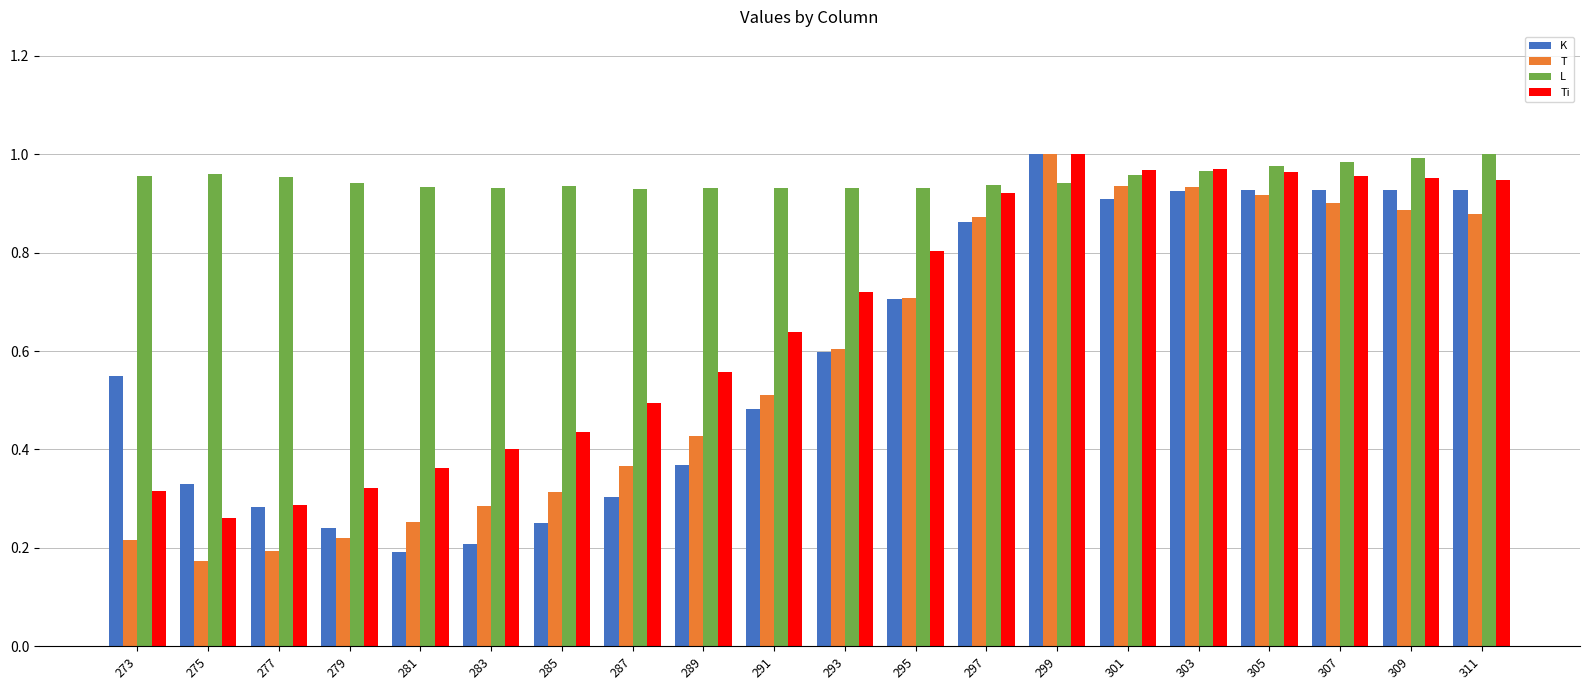

Count the number of categories in the chart.

20